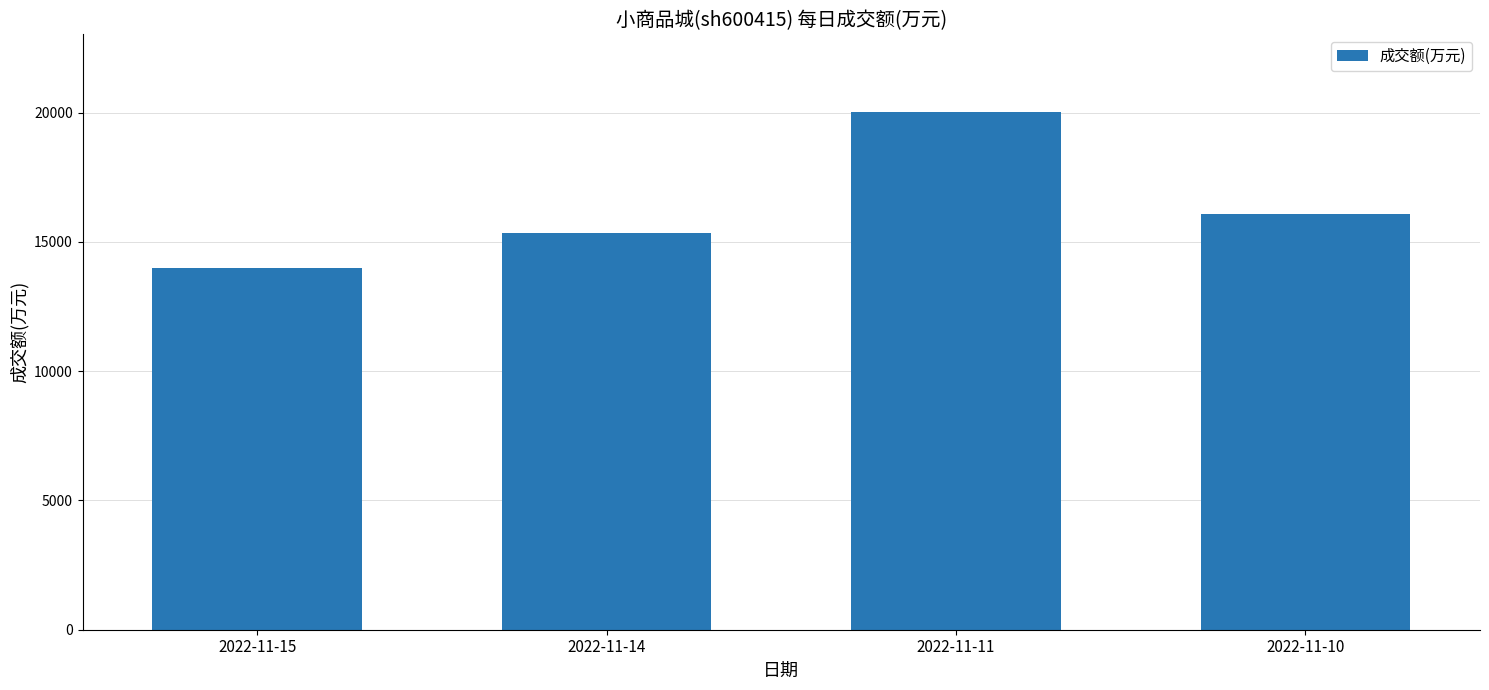

List the labels in order of value, smallest first.

2022-11-15, 2022-11-14, 2022-11-10, 2022-11-11